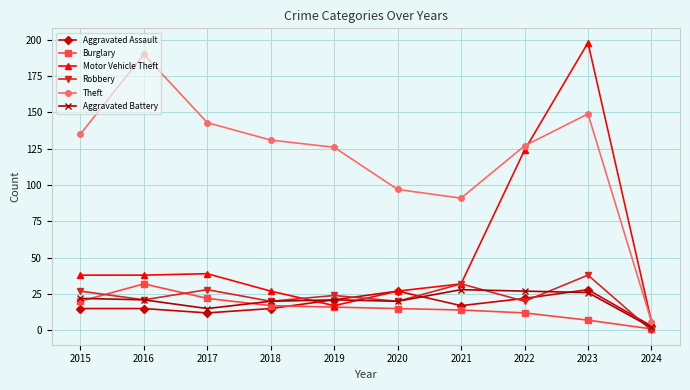

What is the spread (max minus min) of values at 2018?

116